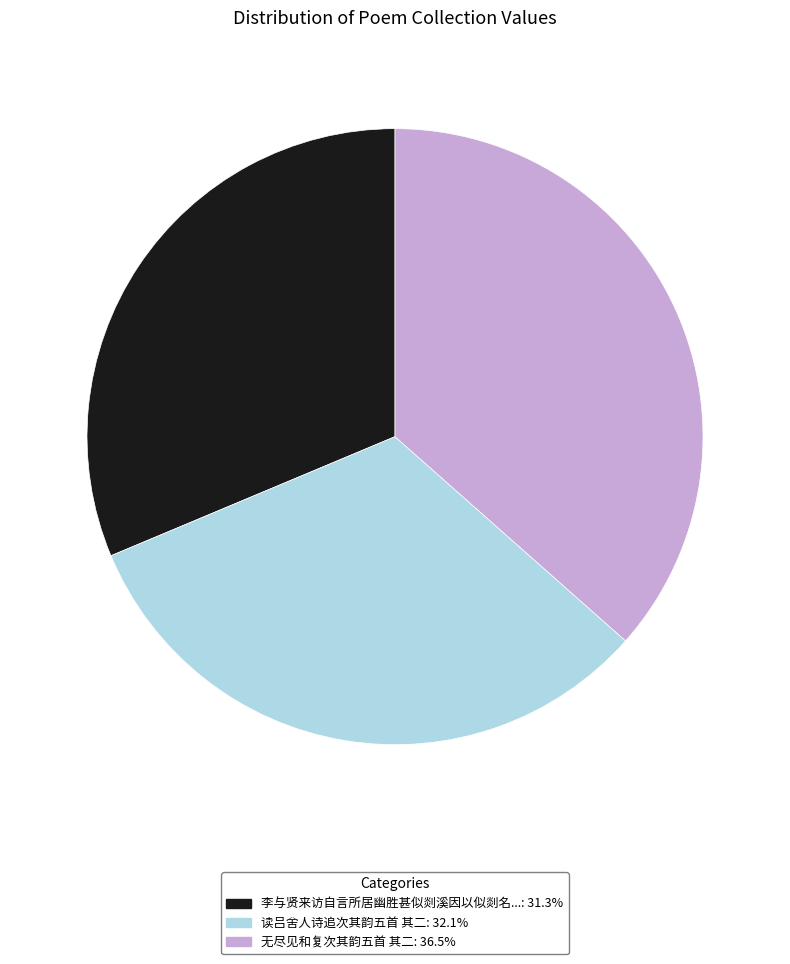

Is there any slice that represents more than half of the pie?

No